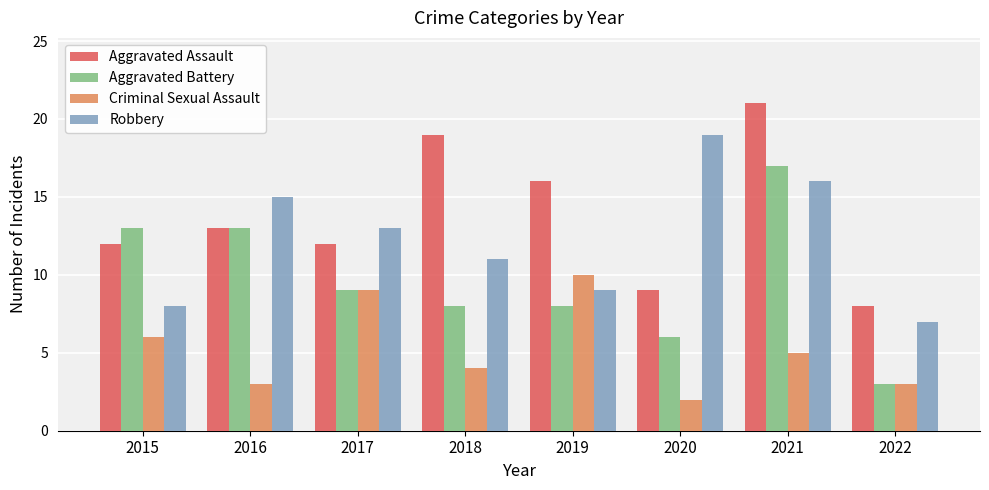

True or false: Aggravated Battery has a value of 4 at 2022.

False